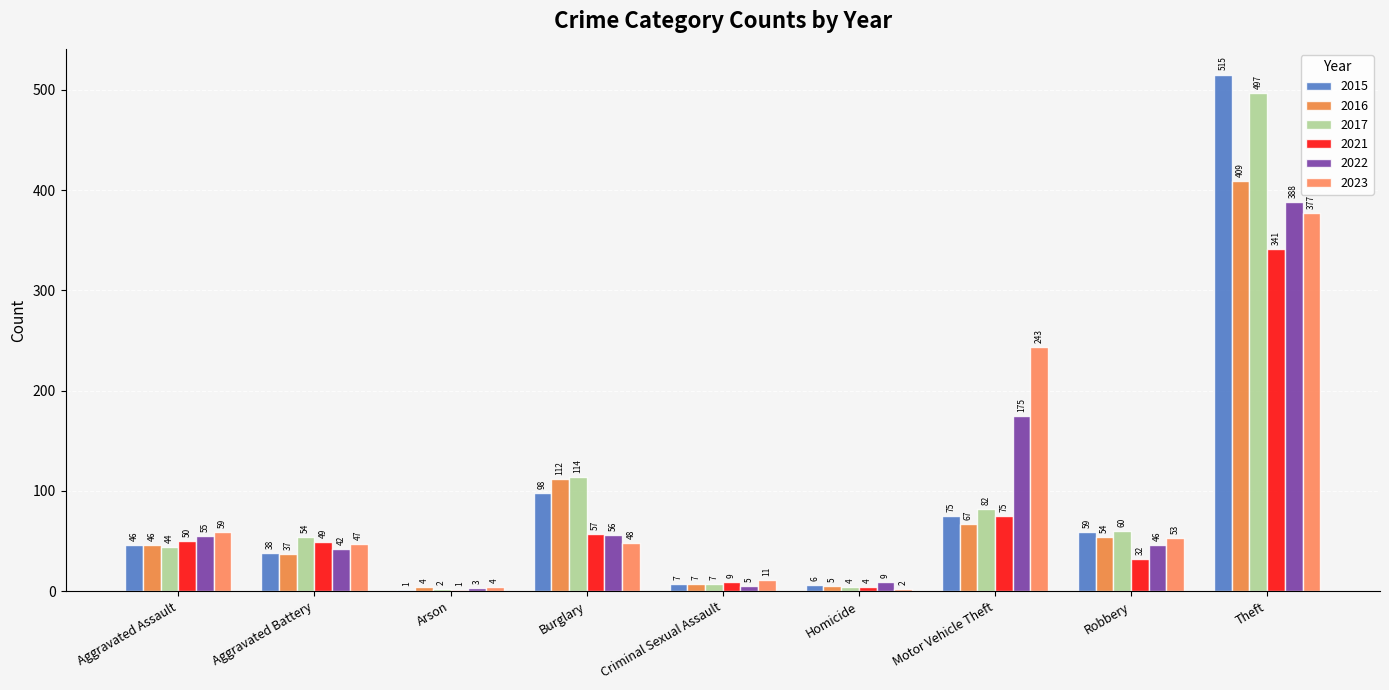

Where does the 2015 series first go above 46?

Burglary